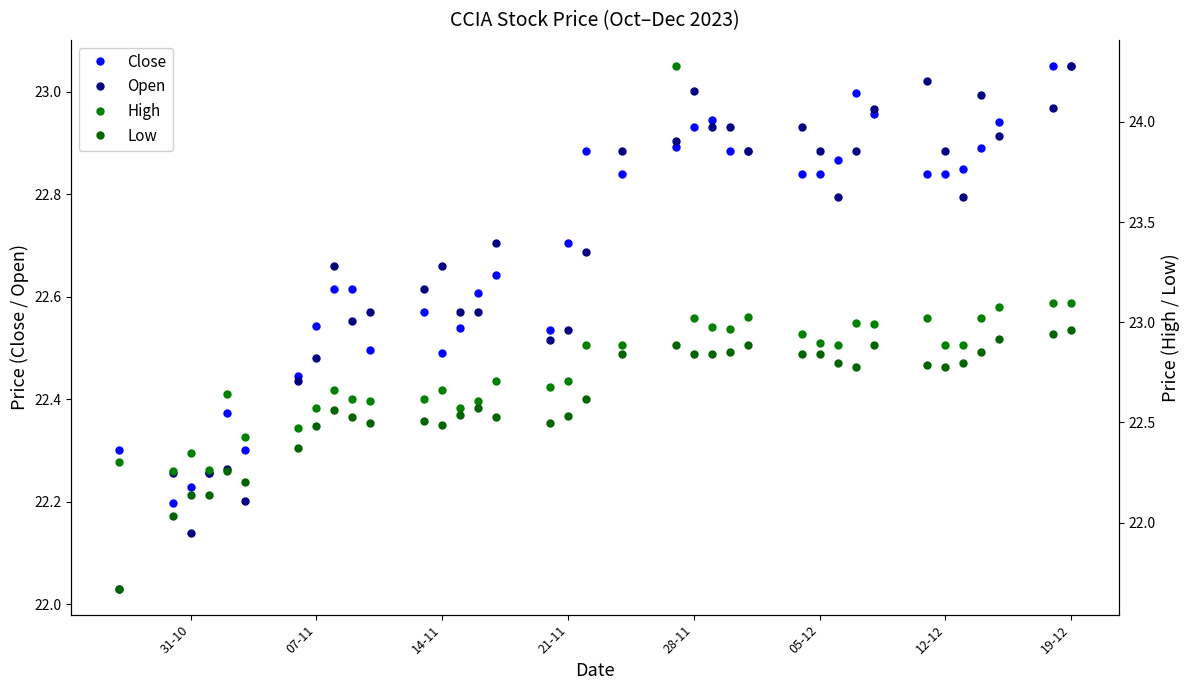

Where is the first local minimum for Open?

31-10